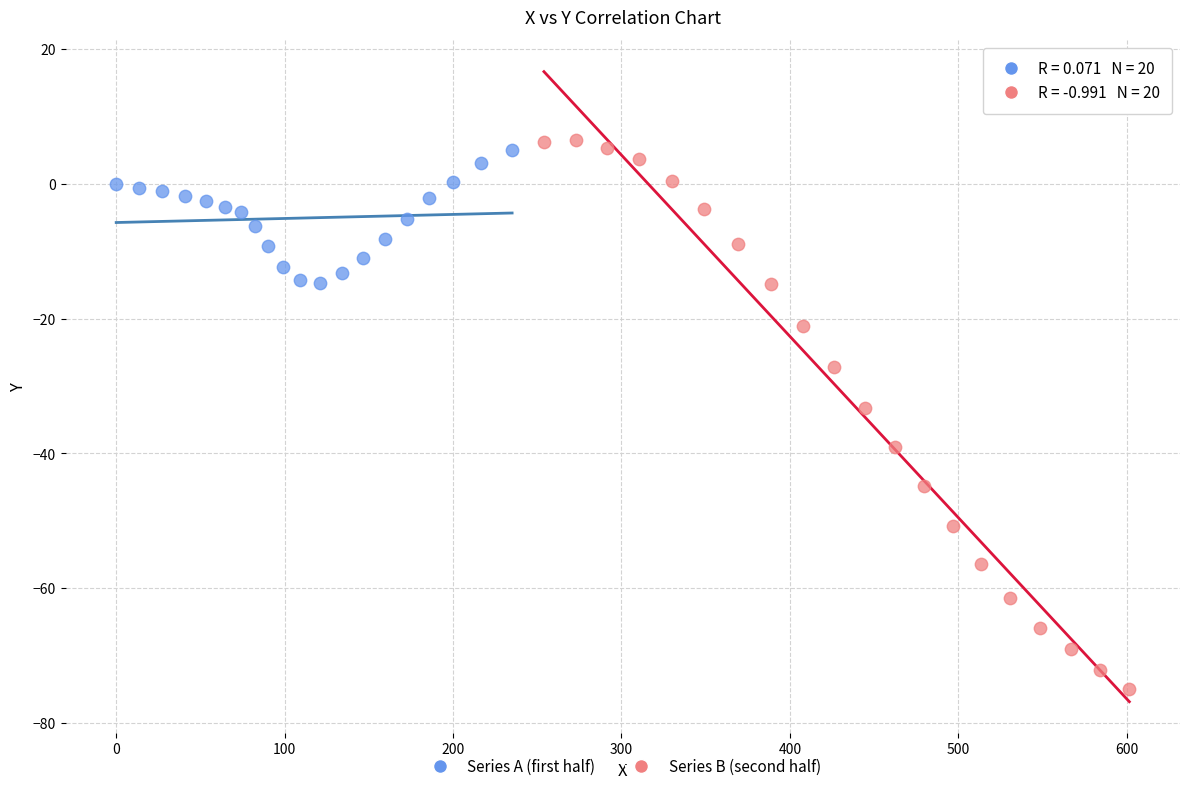

Which series has the widest spread of Y values?

Series B (second half)